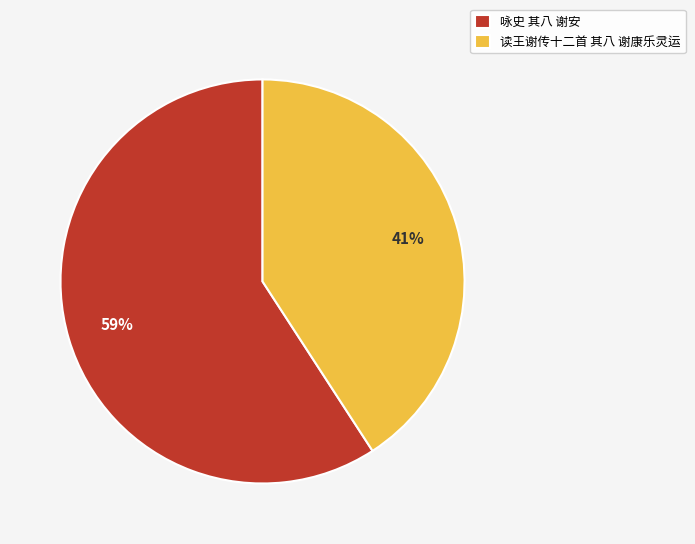

To the nearest percent, what percentage of the pie is 读王谢传十二首 其八 谢康乐灵运?

41%